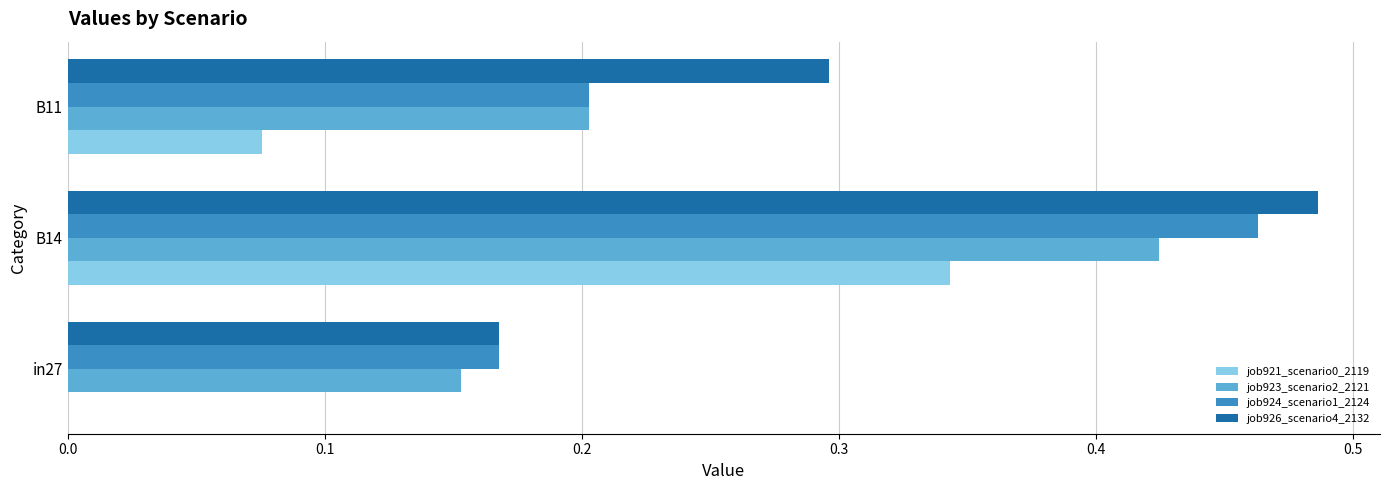

The value of job923_scenario2_2121 at B14 is 0.6. True or false?

False